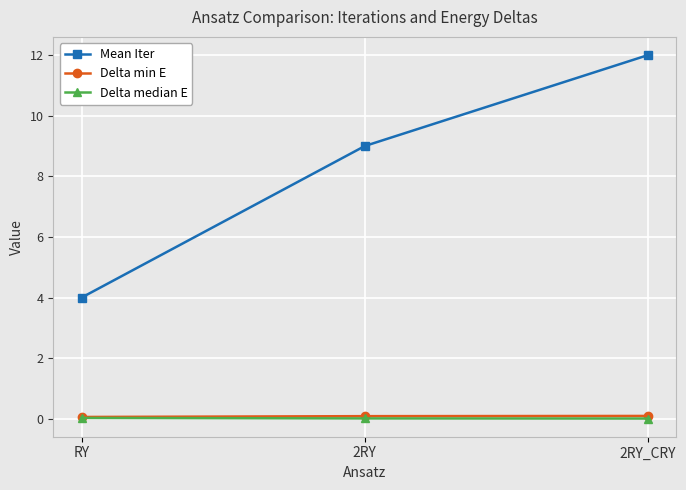

Which series has the largest range (max minus min)?

Mean Iter